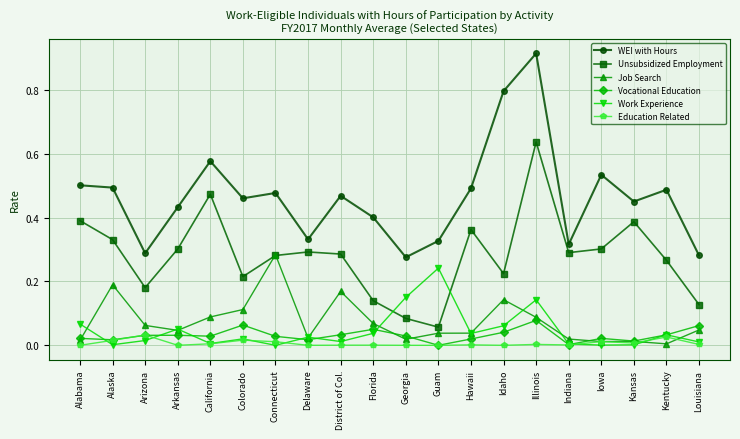

Which category has the highest value in the Job Search series?

Connecticut